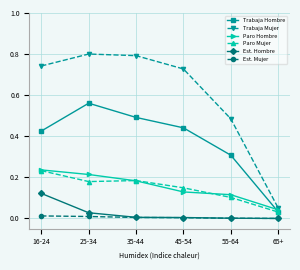

Which series has the largest total across all categories?

Trabaja Mujer